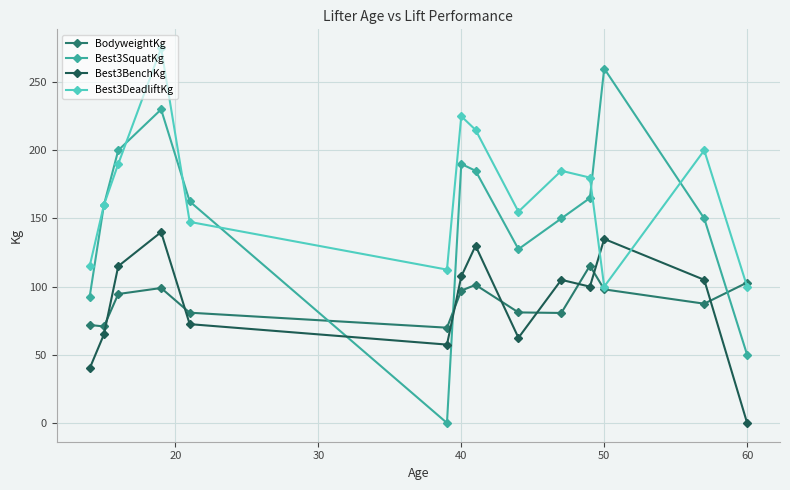

Which series has the largest range (max minus min)?

Best3SquatKg